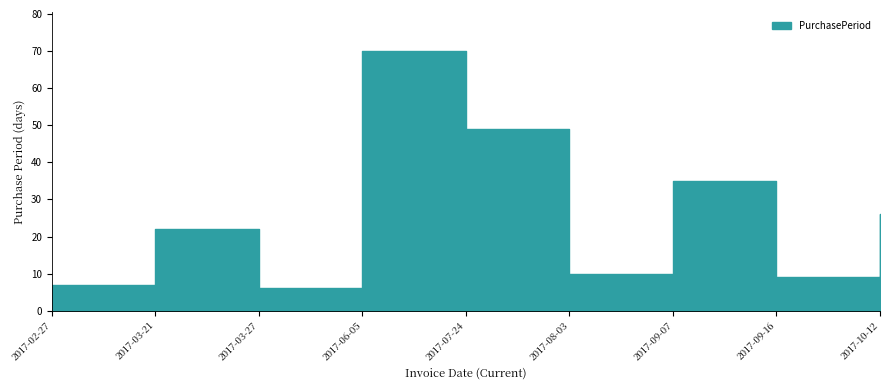

Which label corresponds to the largest value in the chart?

2017-06-05